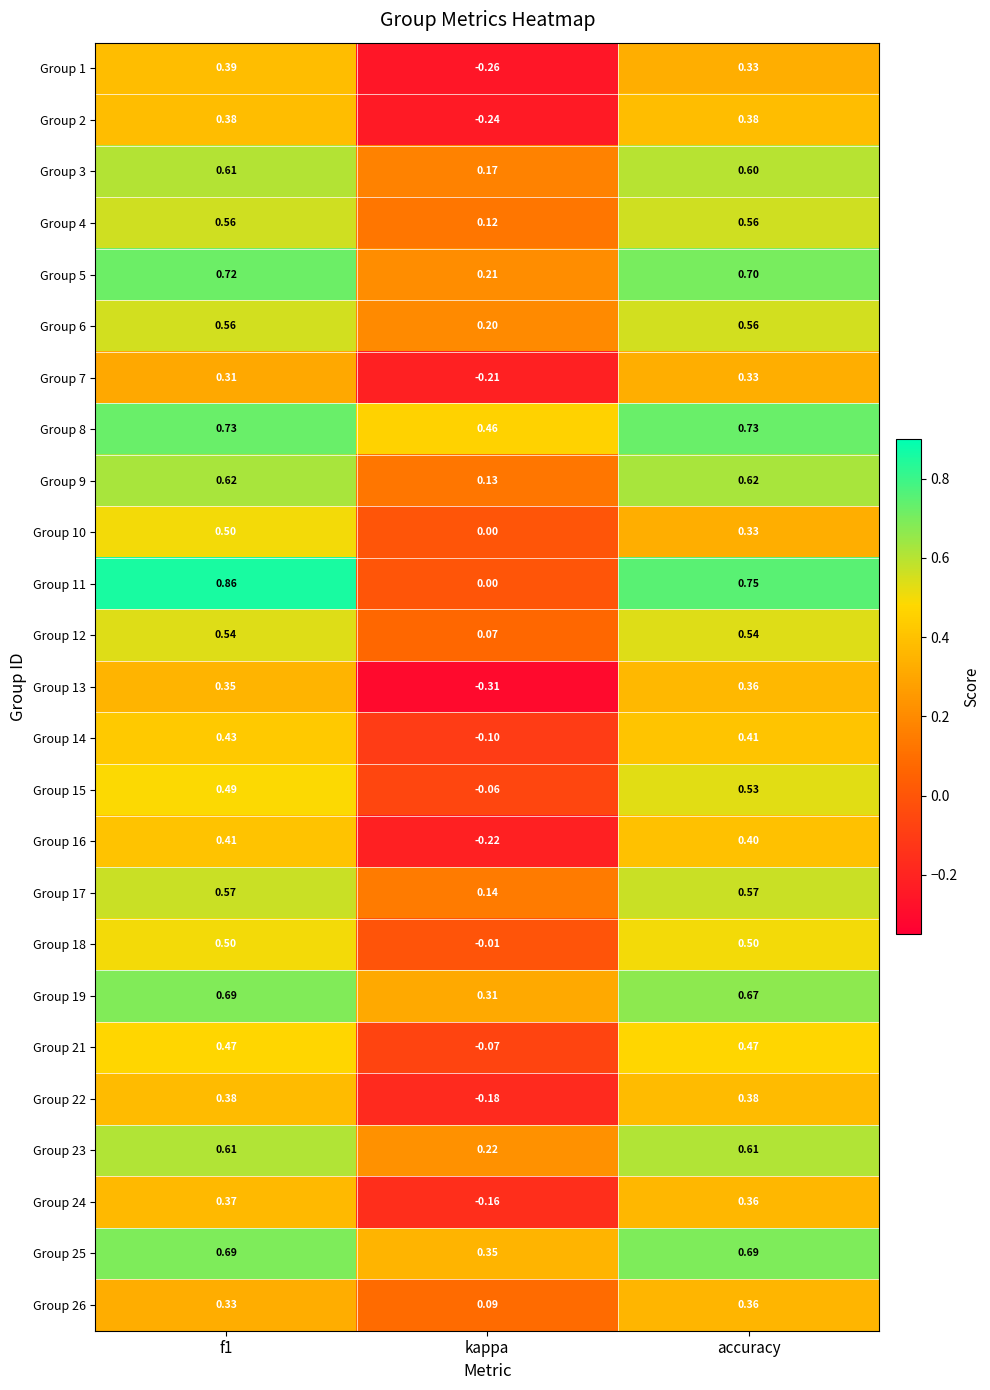

At which label is Group 12 closest to 0?

kappa